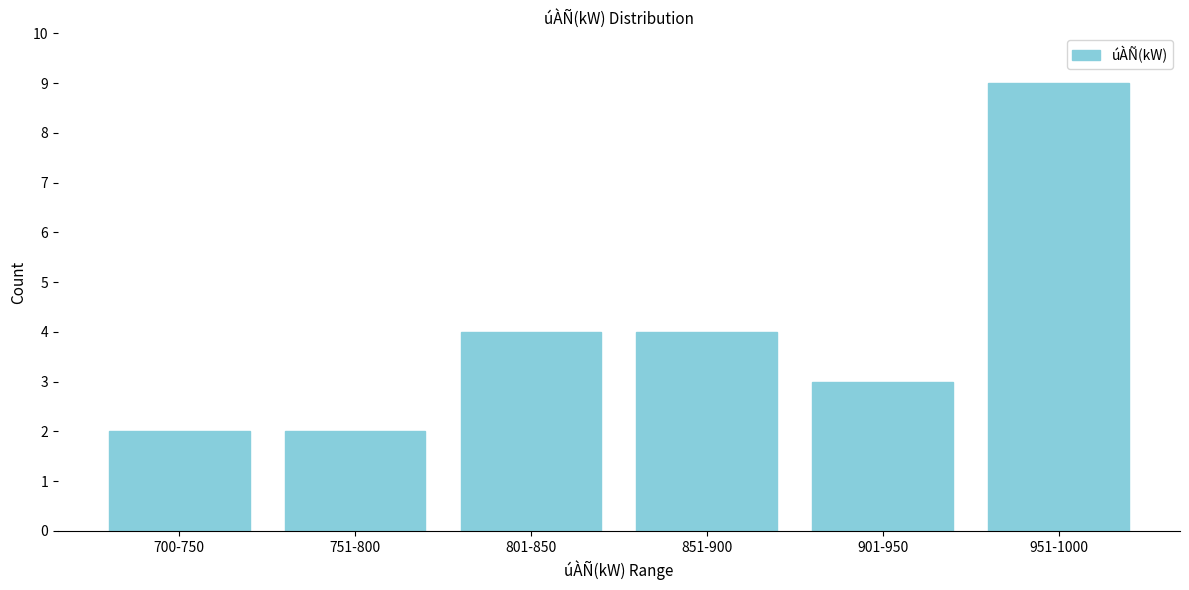

Reading left to right, extract all data points from this chart.

2	2	4	4	3	9